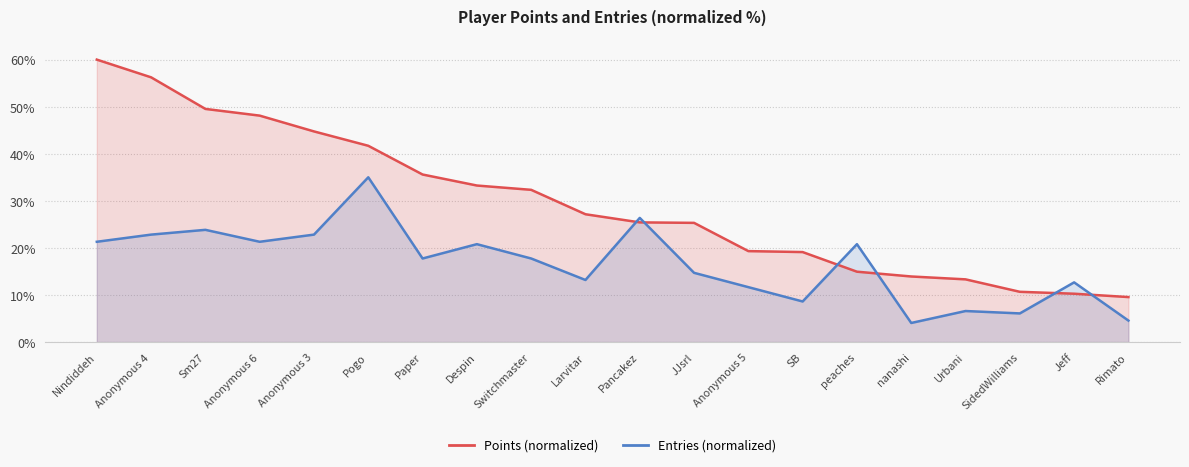

What is the value of the Points (normalized) point at the 12th from the left?

25.3